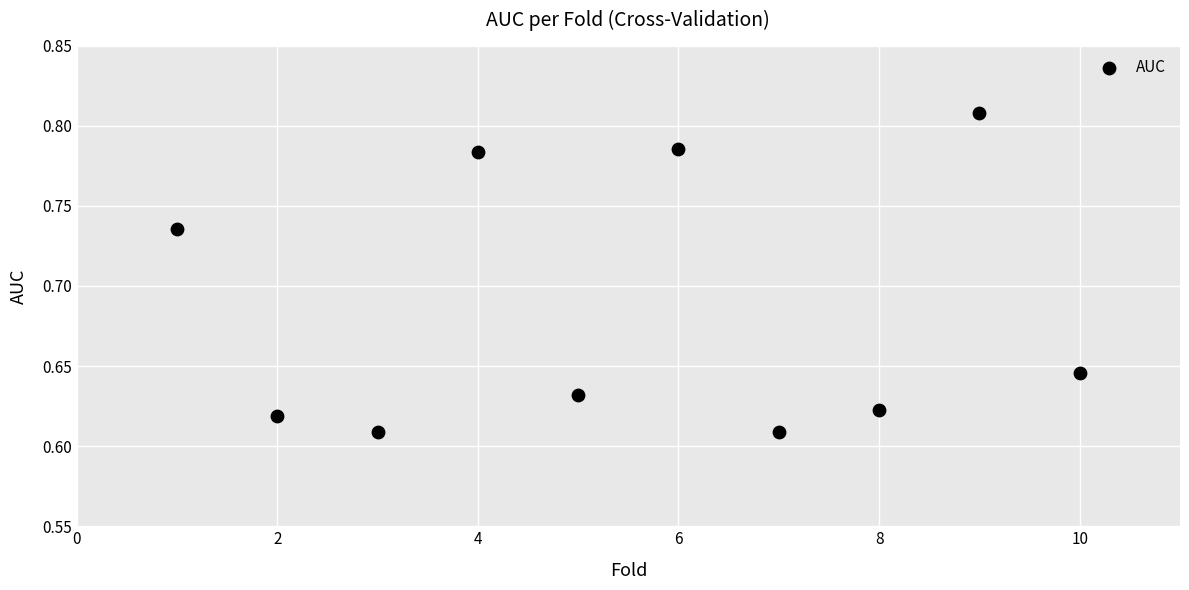

What is the range of X values (max minus min)?

9.0